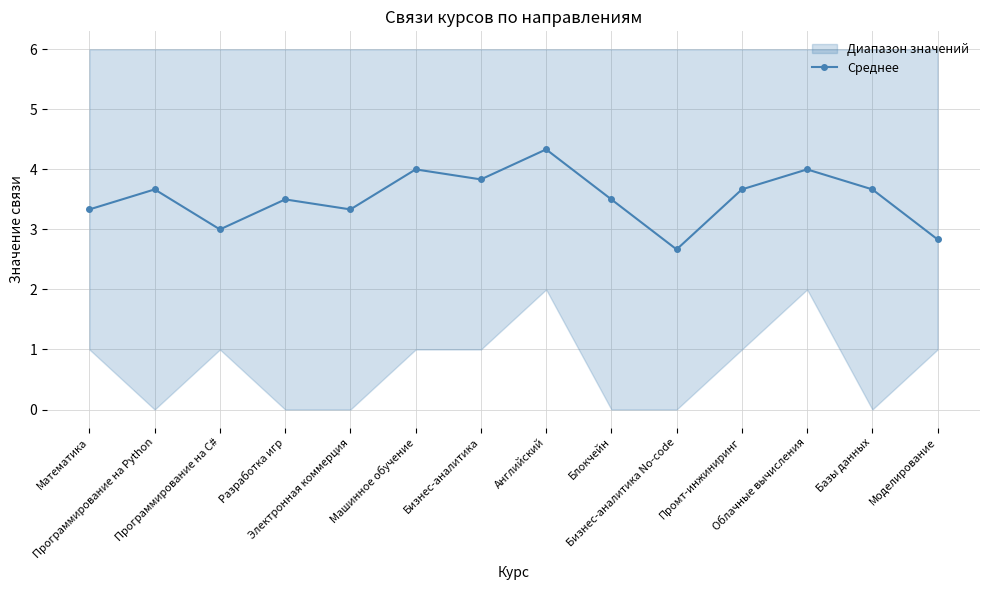

At which label does the data first exceed 3?

Математика